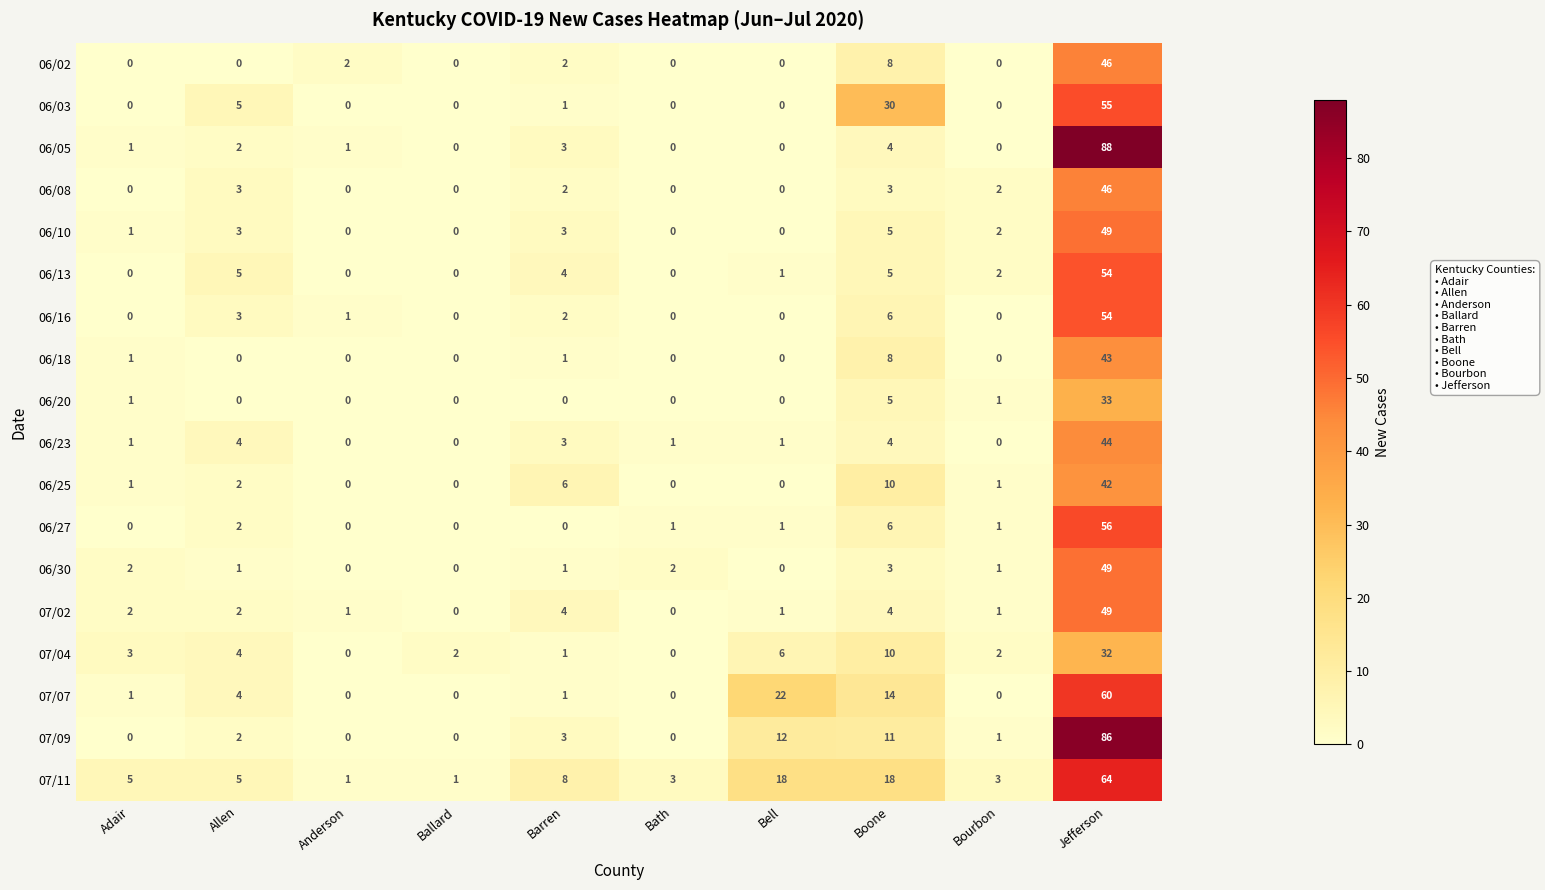

The 06/13 series shows 5 at Allen. True or false?

True